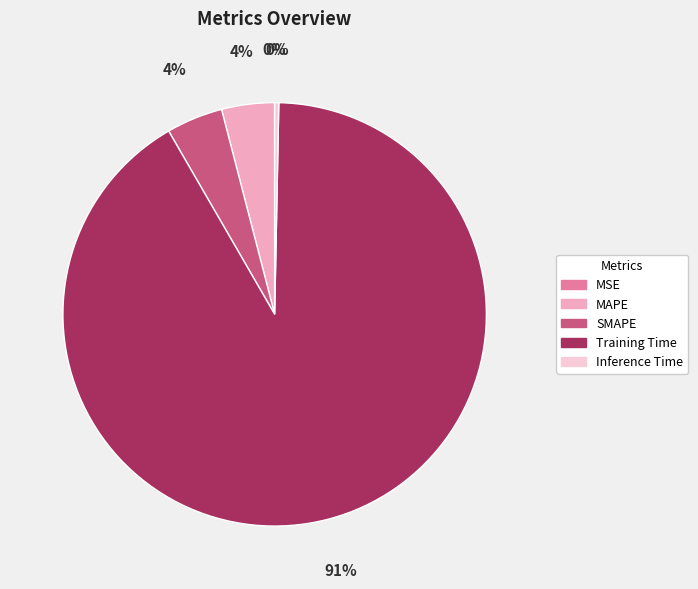

Do SMAPE and MAPE together represent more than half of the pie?

No